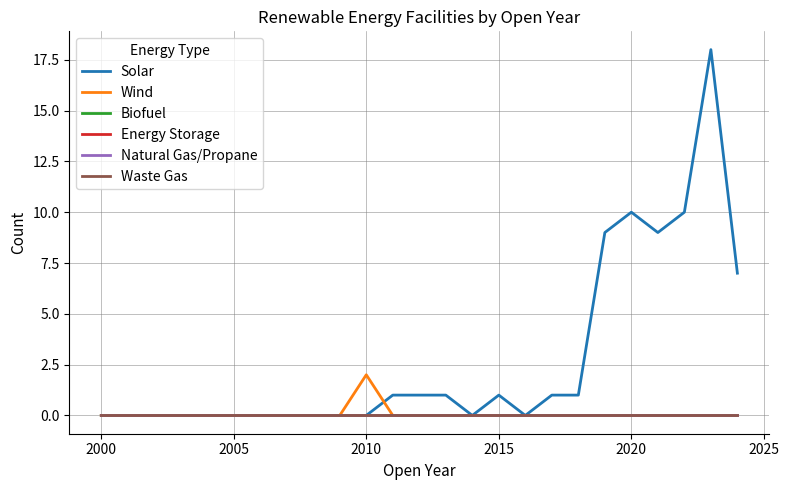

Does the chart display data point markers on the line(s)?

No